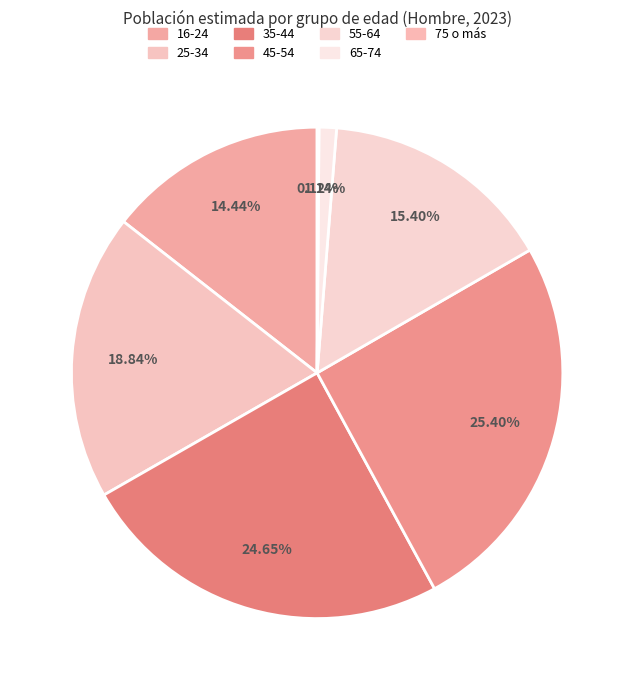

Count the number of slices in the pie.

7